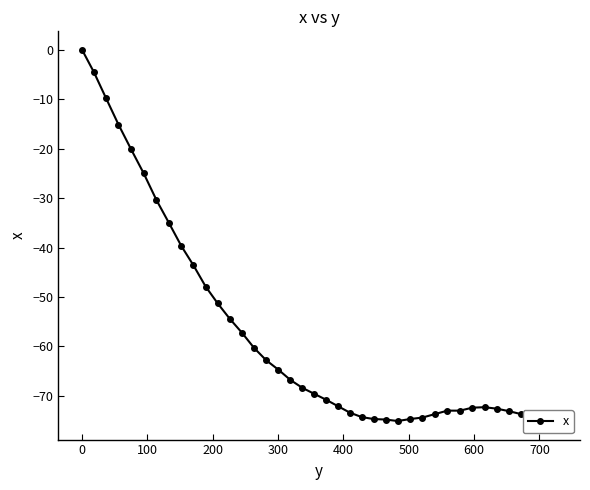

What is the smallest value displayed?

-75.1